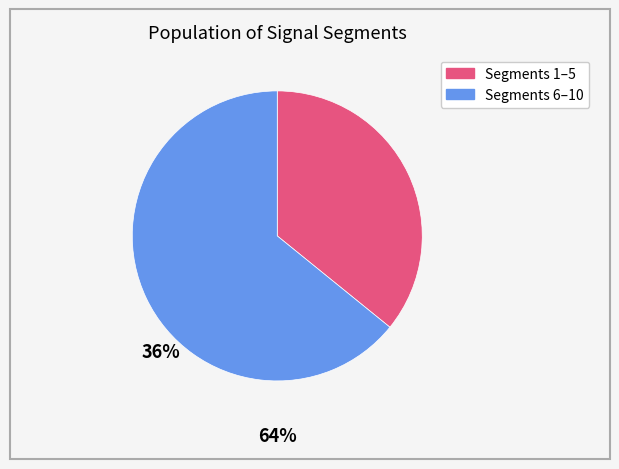

Does any single category account for the majority?

Yes